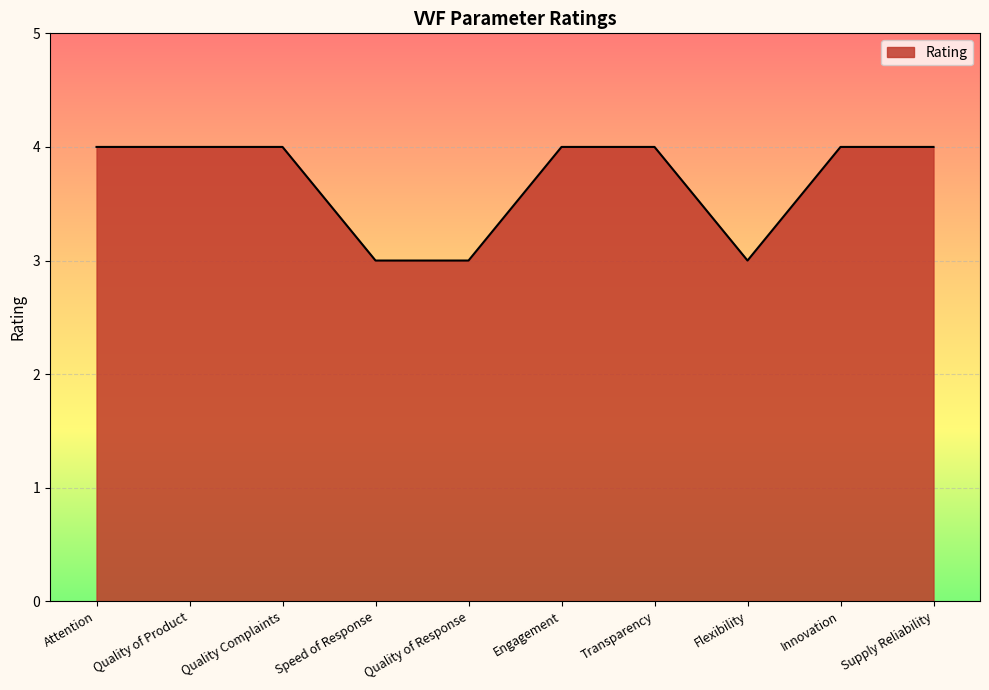

What position from the left is Transparency?

7